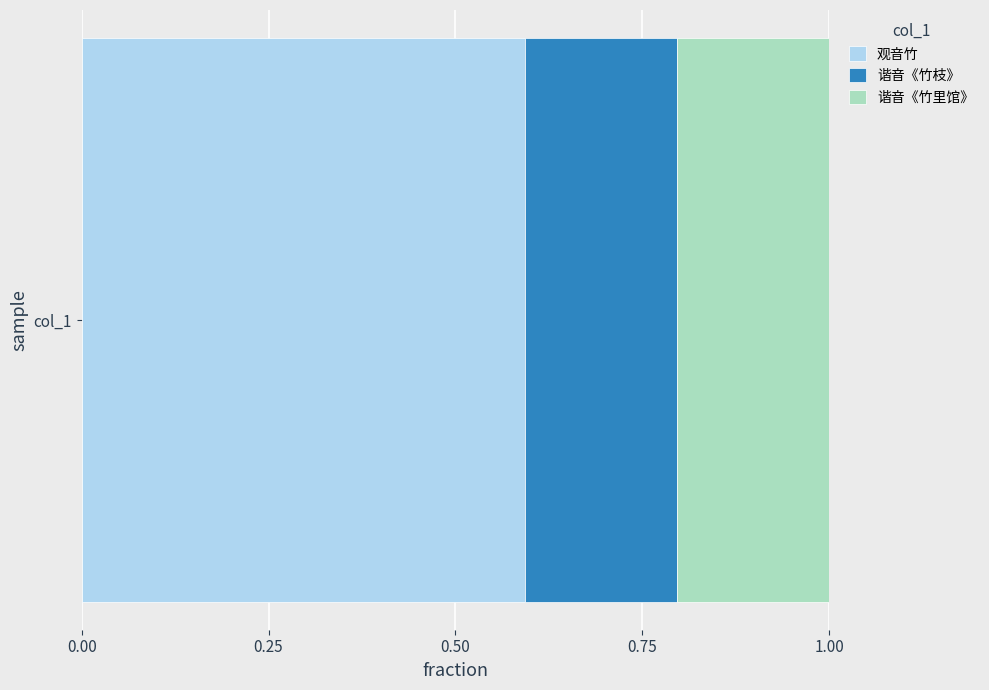

What is the minimum value for 观音竹?

0.6